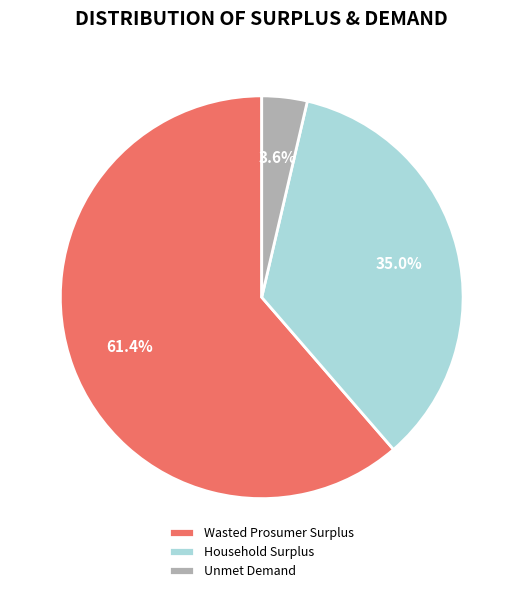

Do Household Surplus and Wasted Prosumer Surplus together represent more than half of the pie?

Yes